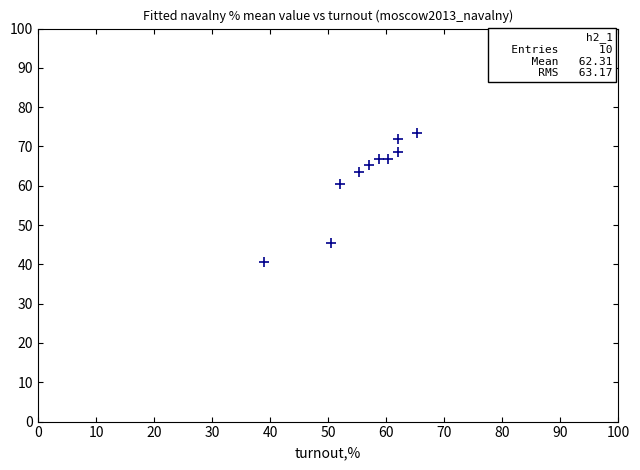

What Y value in the scatter plot is closest to 57?

60.3